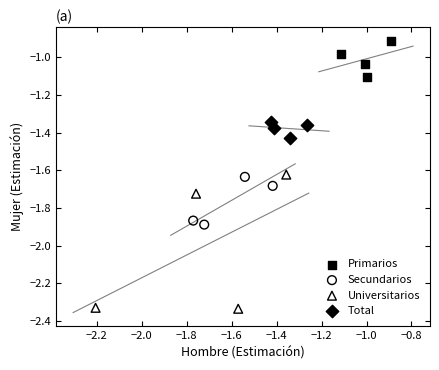

Which series has the largest Y range (max minus min)?

Universitarios